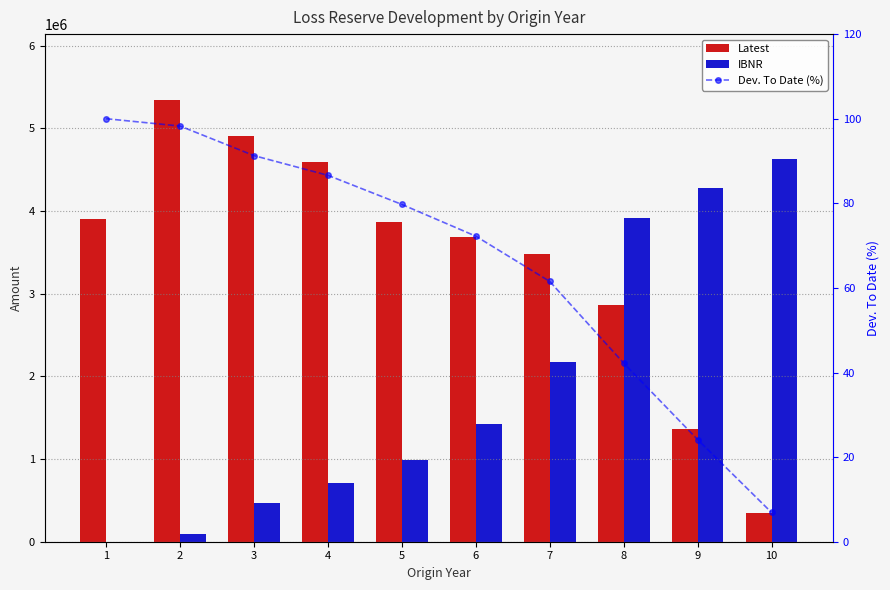

How many distinct data groups are displayed?

3